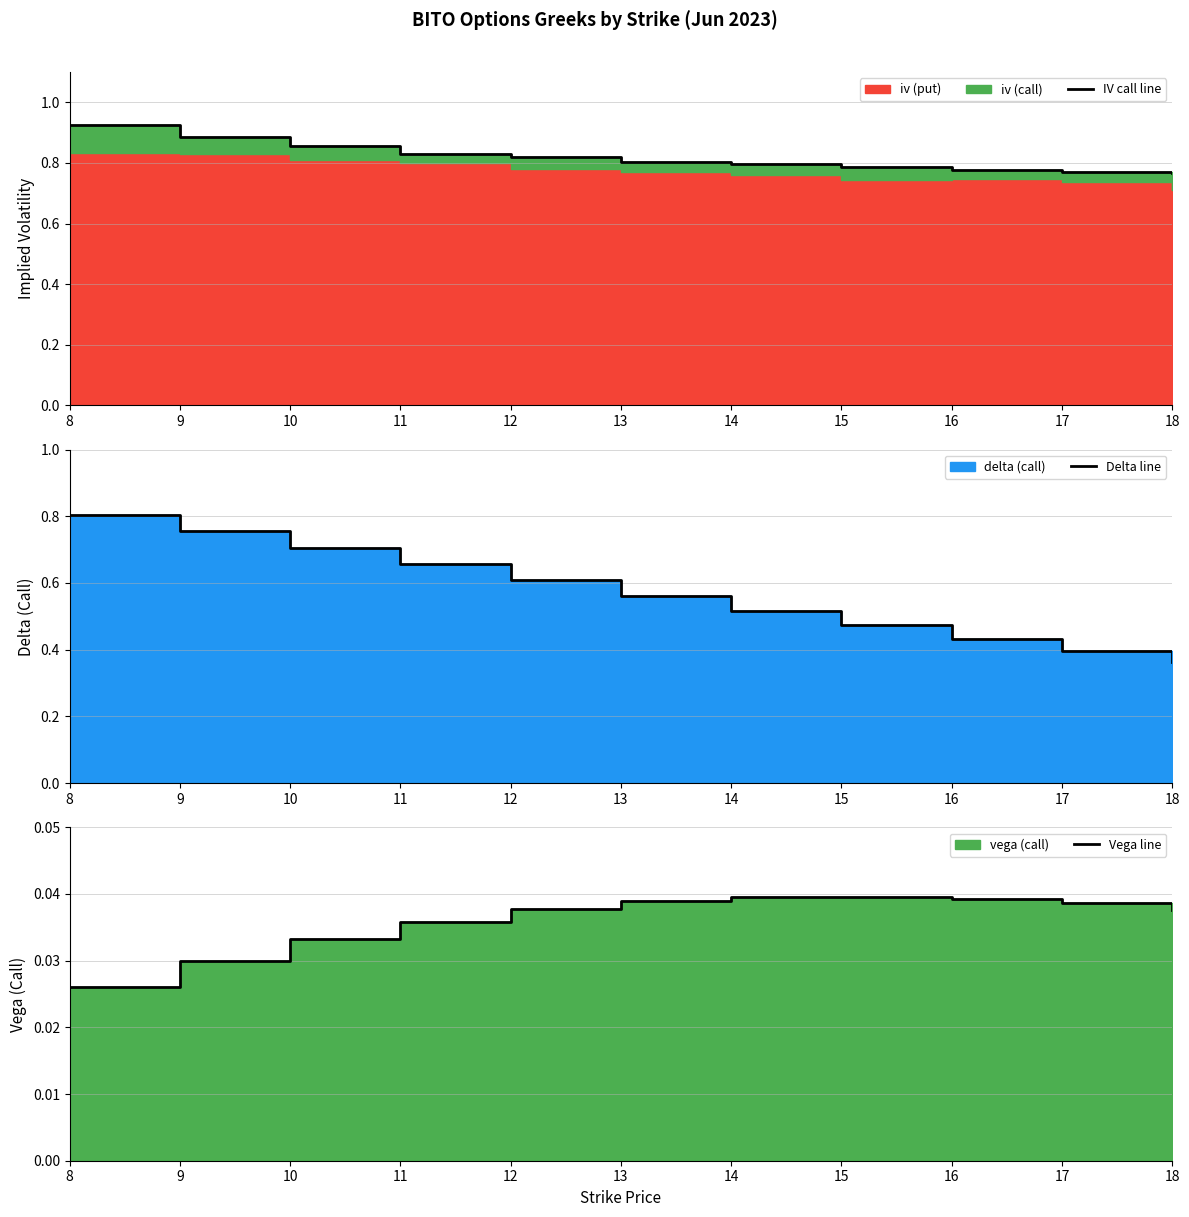

True or false: Vega line and IV call line intersect in this chart.

False